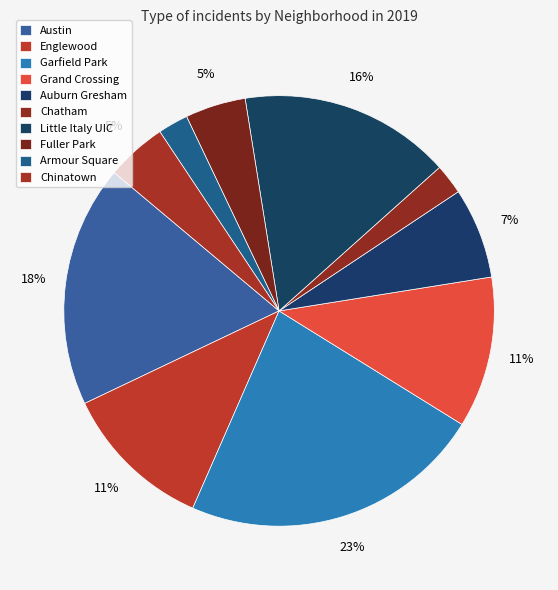

Count the number of slices in the pie.

10